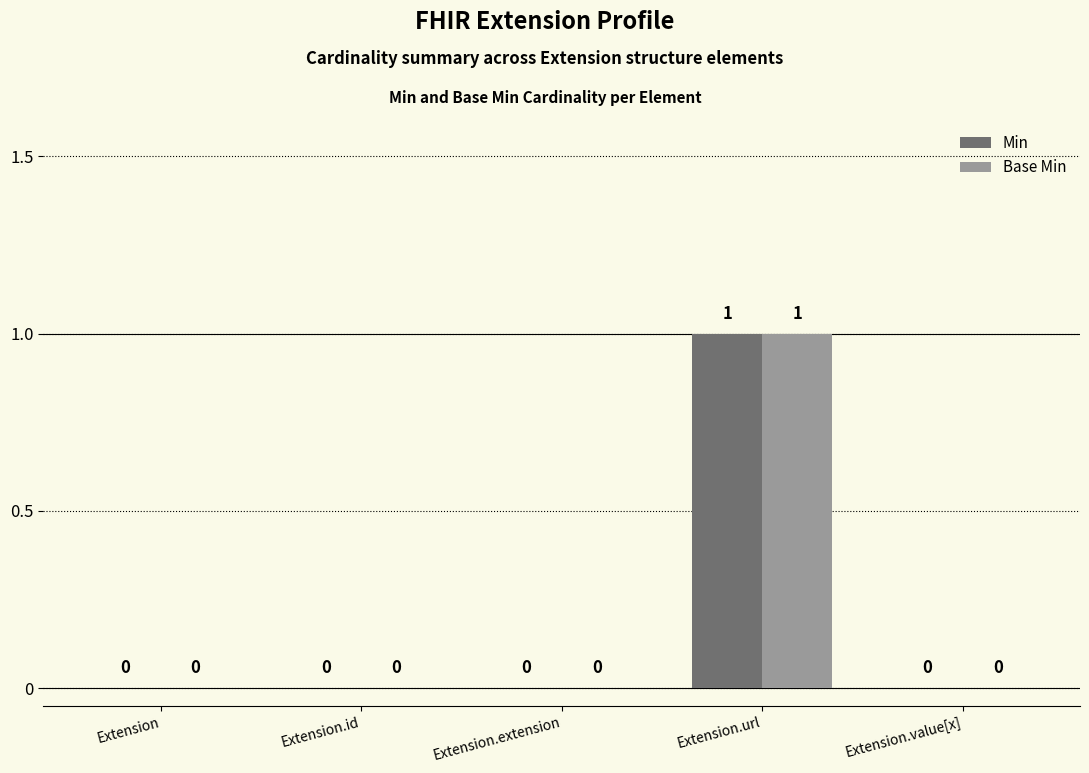

Is the value of Base Min at Extension.value[x] greater than the value of Min at Extension.url?

No